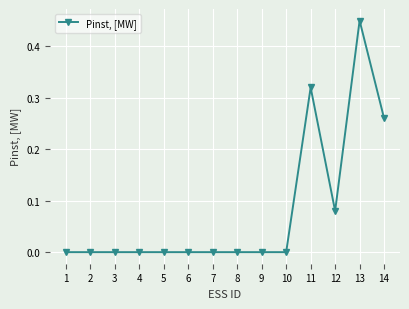

The value at 8 is 0.0. True or false?

True